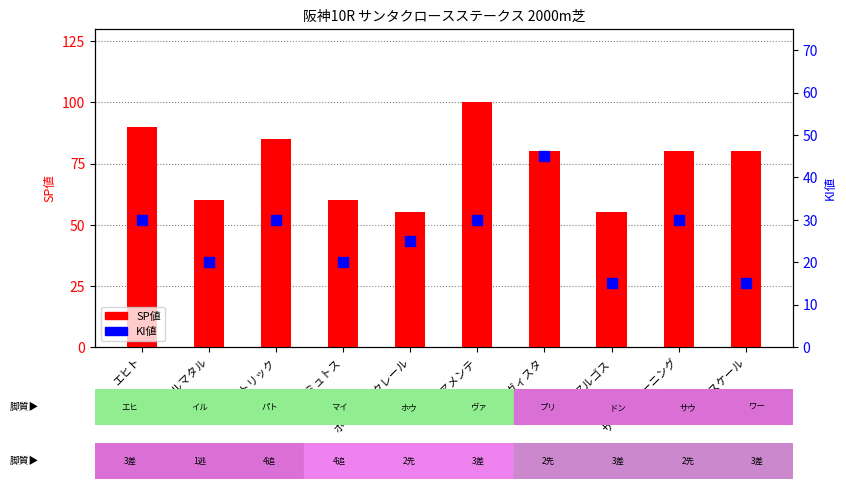

At which category is the sum across all series the highest?

ヴァリアメンテ